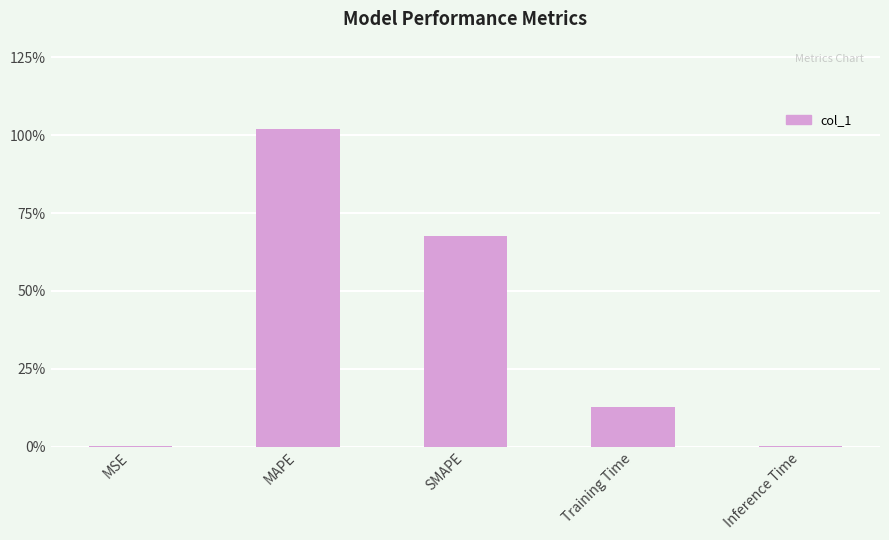

Which has a higher value, MSE or SMAPE?

SMAPE